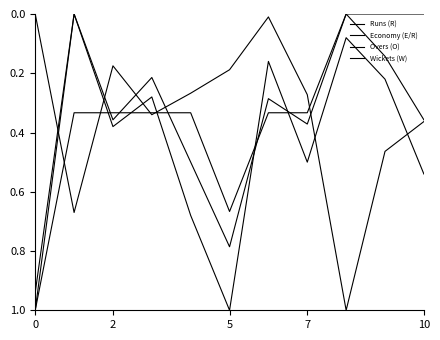

Does the chart have visible grid lines?

No